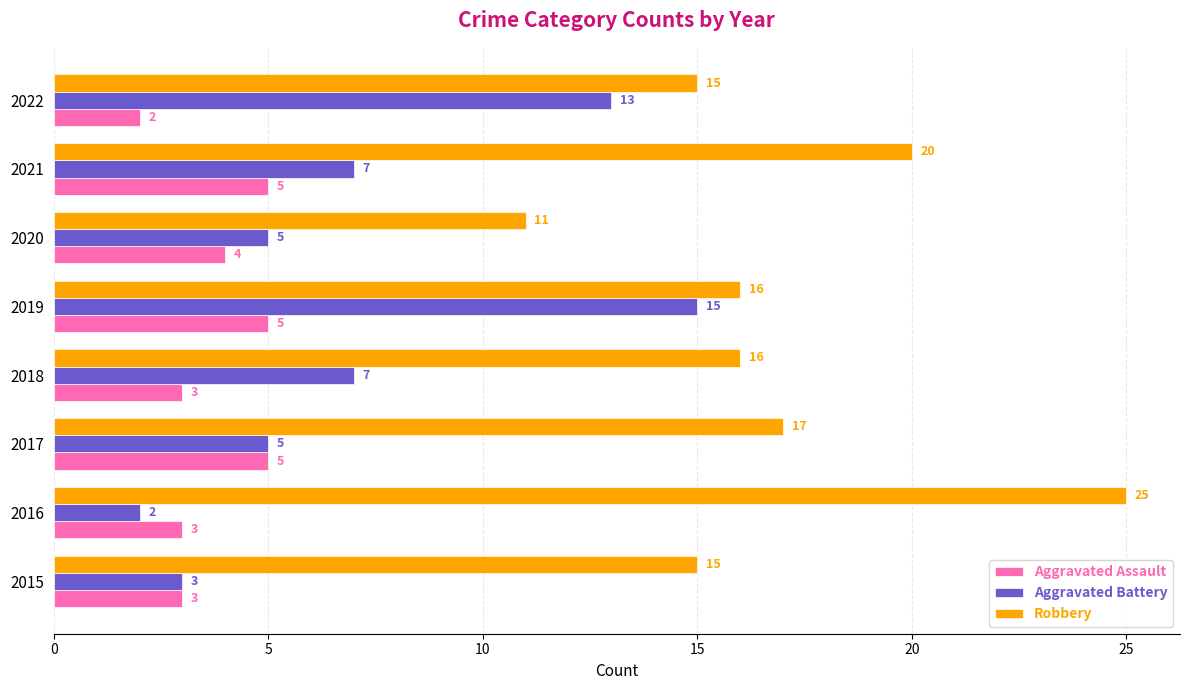

What is the difference between the highest and lowest values at 2022?

13